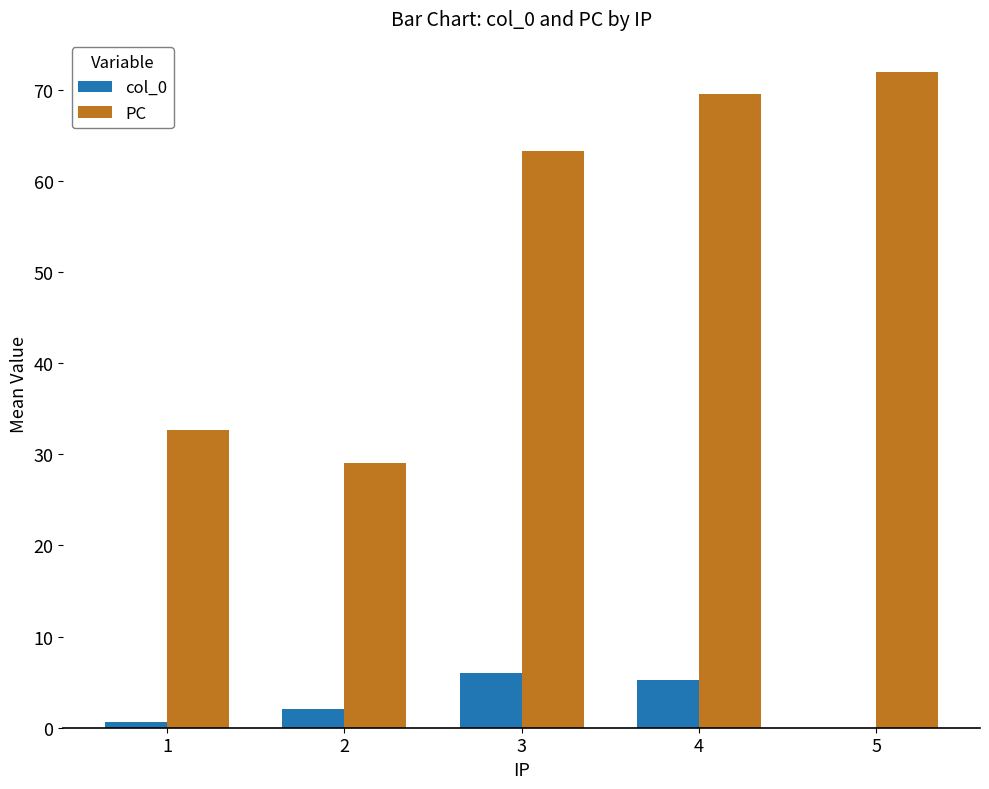

Between 2 and 4, which series saw the biggest shift?

PC